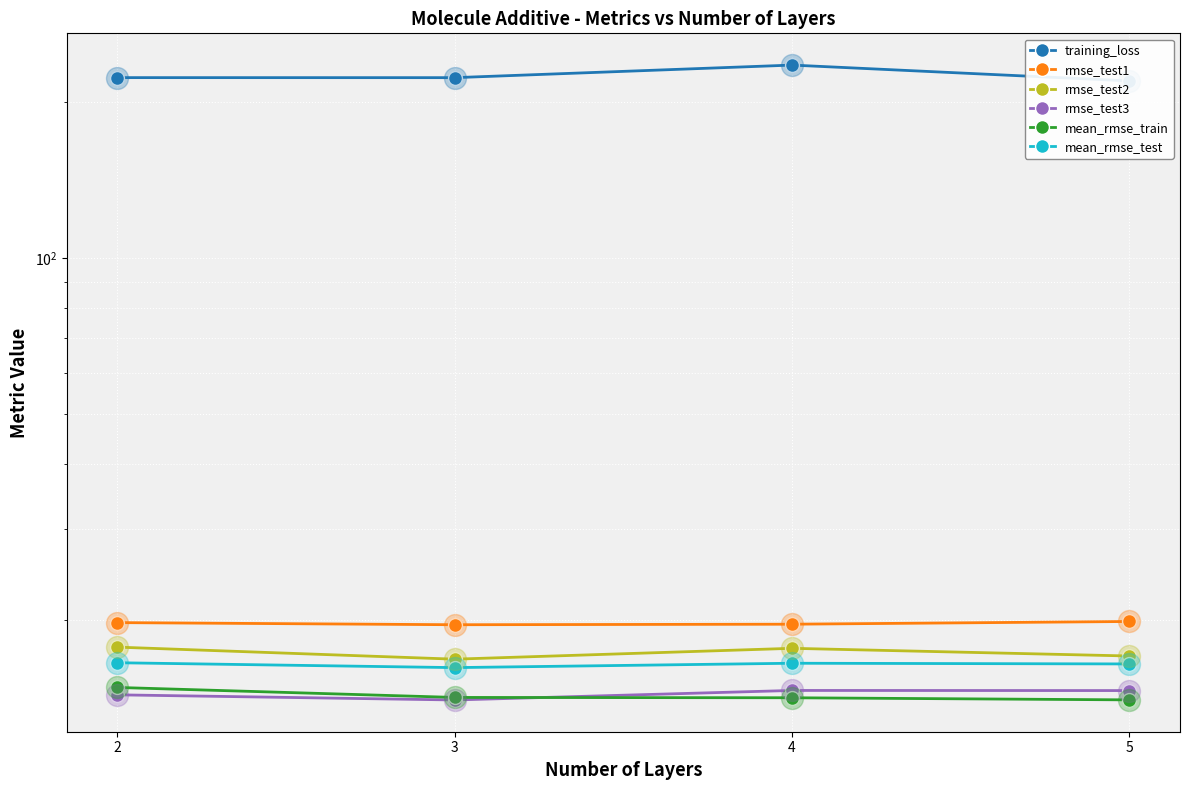

Is the value of rmse_test3 at 3 greater than the value of rmse_test1 at 3?

No